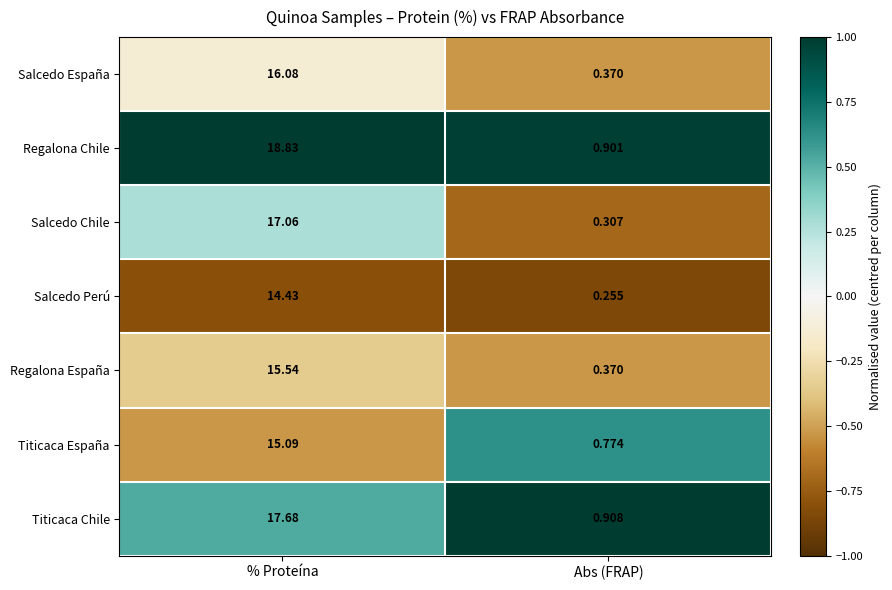

At which category does the chart reach its peak across all series?

% Proteína